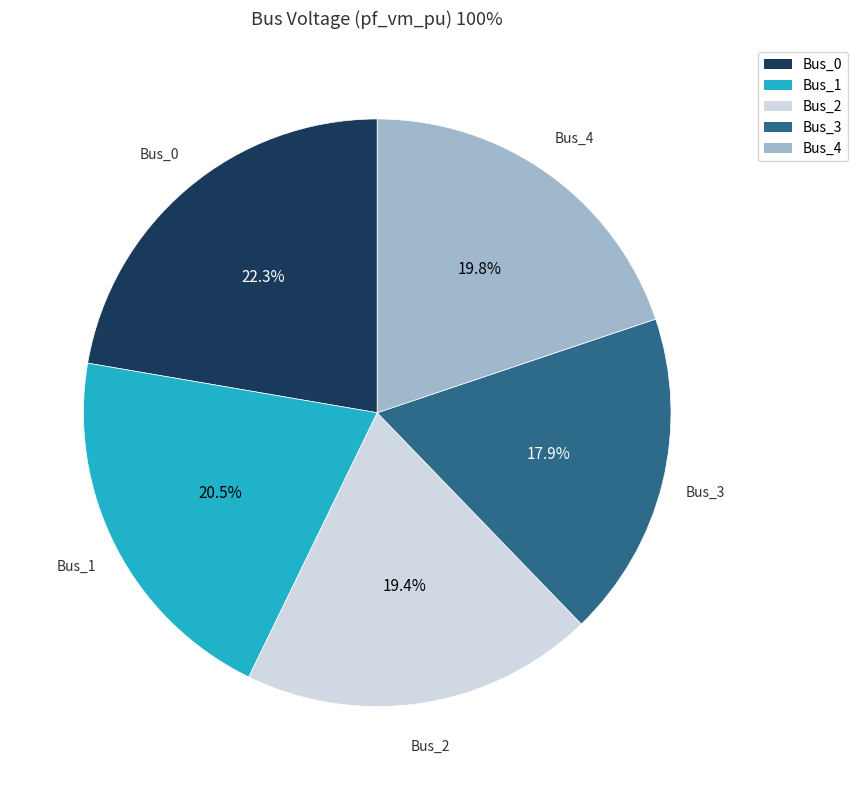

What portion of the pie excludes Bus_0?

77.7%